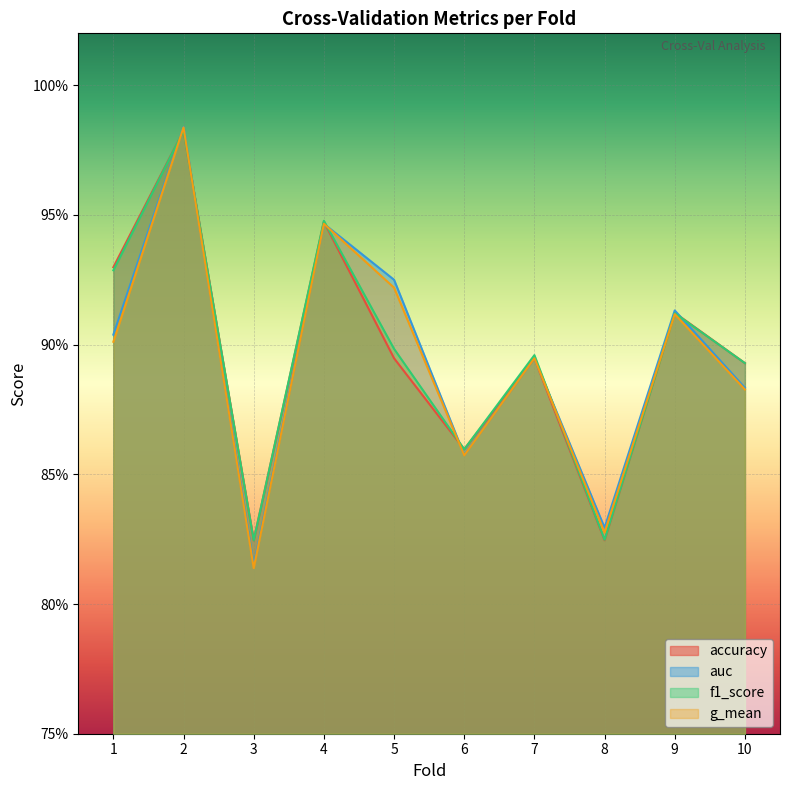

Where is g_mean nearest to the value 0?

3